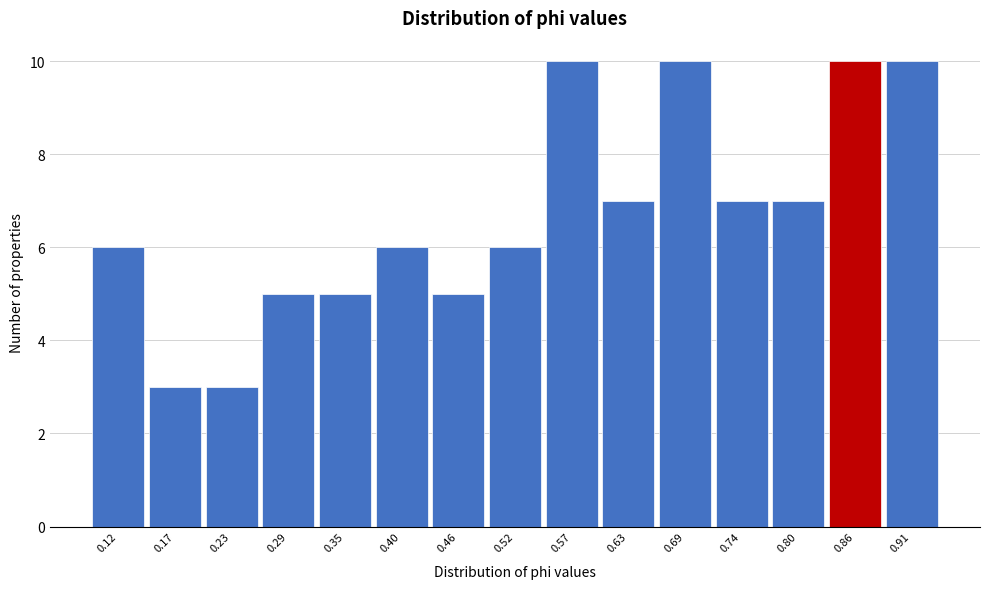

Reading right to left, extract all data points from this chart.

0.91=10	0.86=10	0.80=7	0.74=7	0.69=10	0.63=7	0.57=10	0.52=6	0.46=5	0.40=6	0.35=5	0.29=5	0.23=3	0.17=3	0.12=6